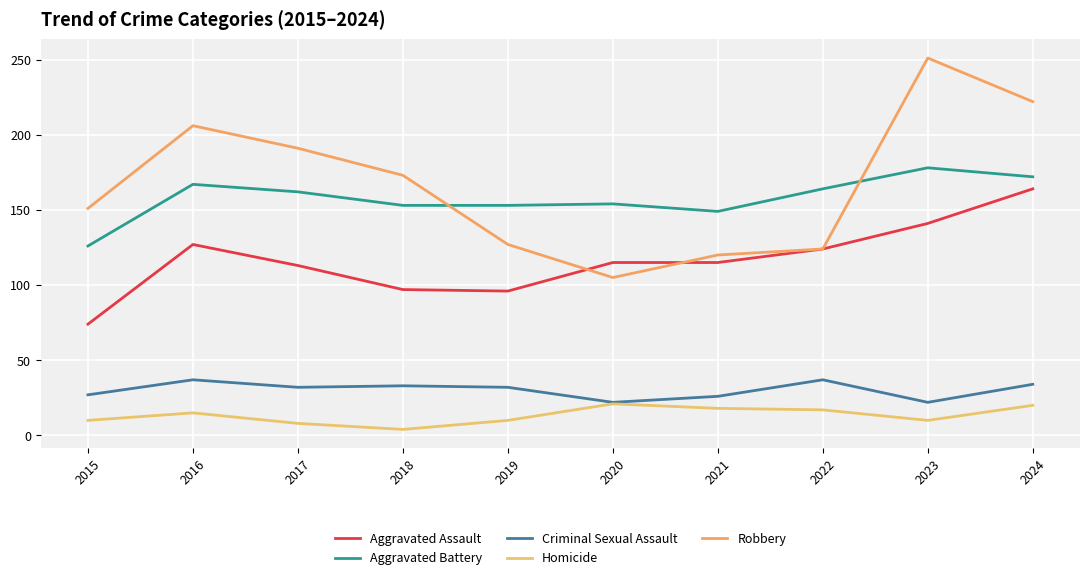

Does the chart display data point markers on the line(s)?

No